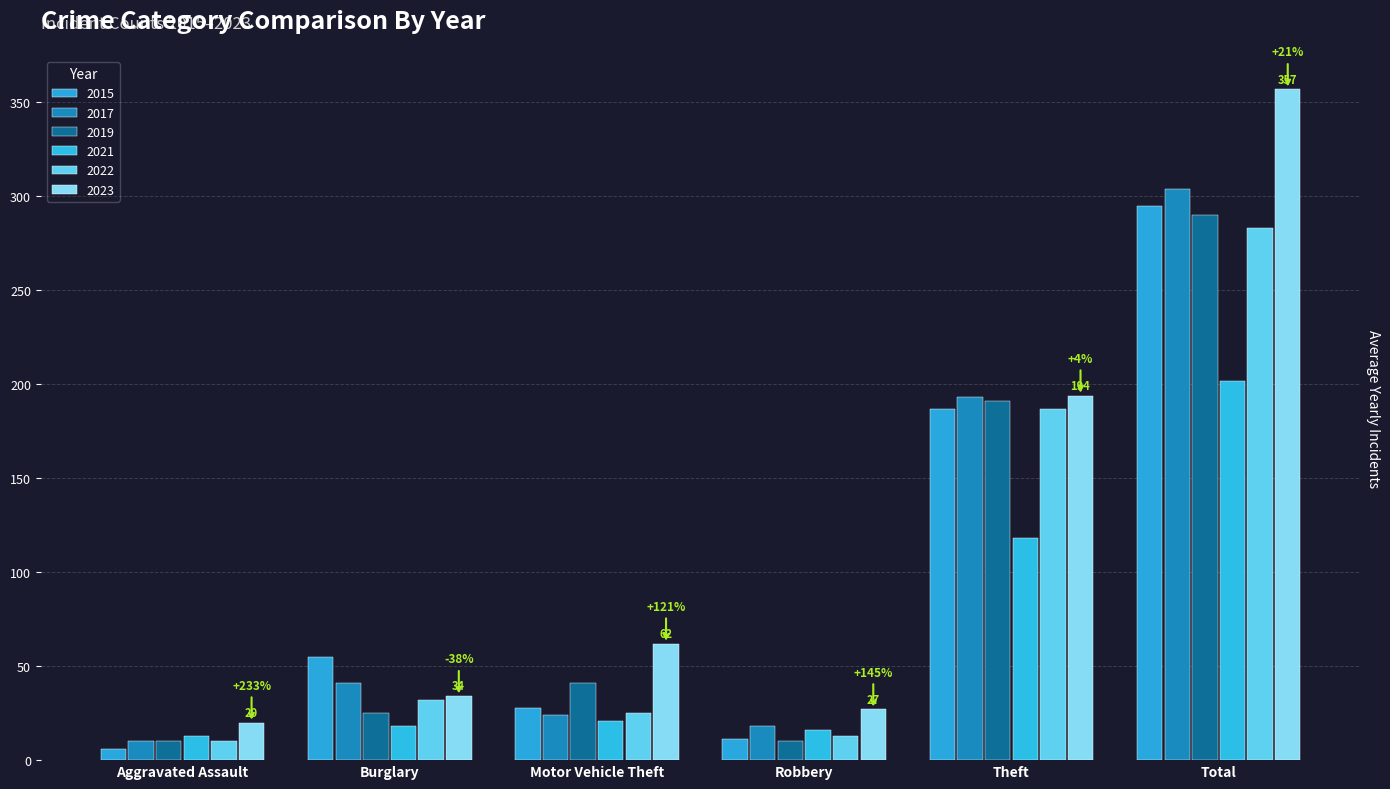

Reading left to right, transcribe all the data shown in this chart.

2015: Aggravated Assault=6	Burglary=55	Motor Vehicle Theft=28	Robbery=11	Theft=187	Total=295
2017: Aggravated Assault=10	Burglary=41	Motor Vehicle Theft=24	Robbery=18	Theft=193	Total=304
2019: Aggravated Assault=10	Burglary=25	Motor Vehicle Theft=41	Robbery=10	Theft=191	Total=290
2021: Aggravated Assault=13	Burglary=18	Motor Vehicle Theft=21	Robbery=16	Theft=118	Total=202
2022: Aggravated Assault=10	Burglary=32	Motor Vehicle Theft=25	Robbery=13	Theft=187	Total=283
2023: Aggravated Assault=20	Burglary=34	Motor Vehicle Theft=62	Robbery=27	Theft=194	Total=357